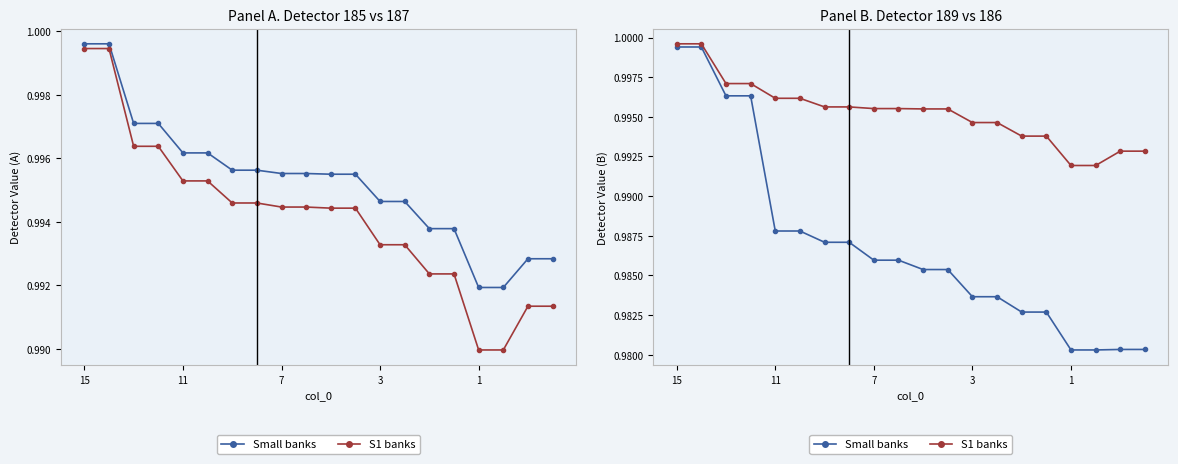

Read the S1 banks value at 11.

1.0